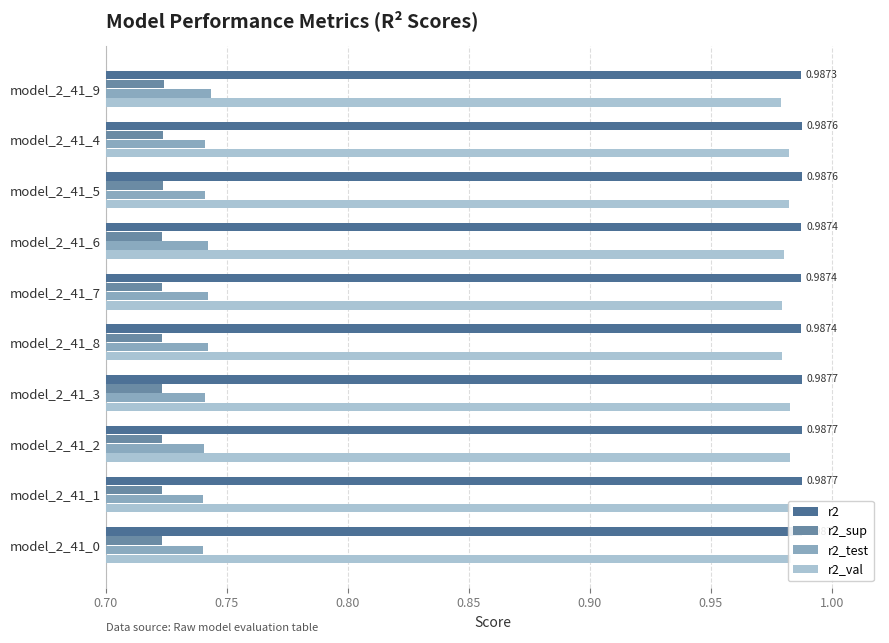

At model_2_41_9, list the series in order from smallest to largest.

r2_sup, r2_test, r2_val, r2